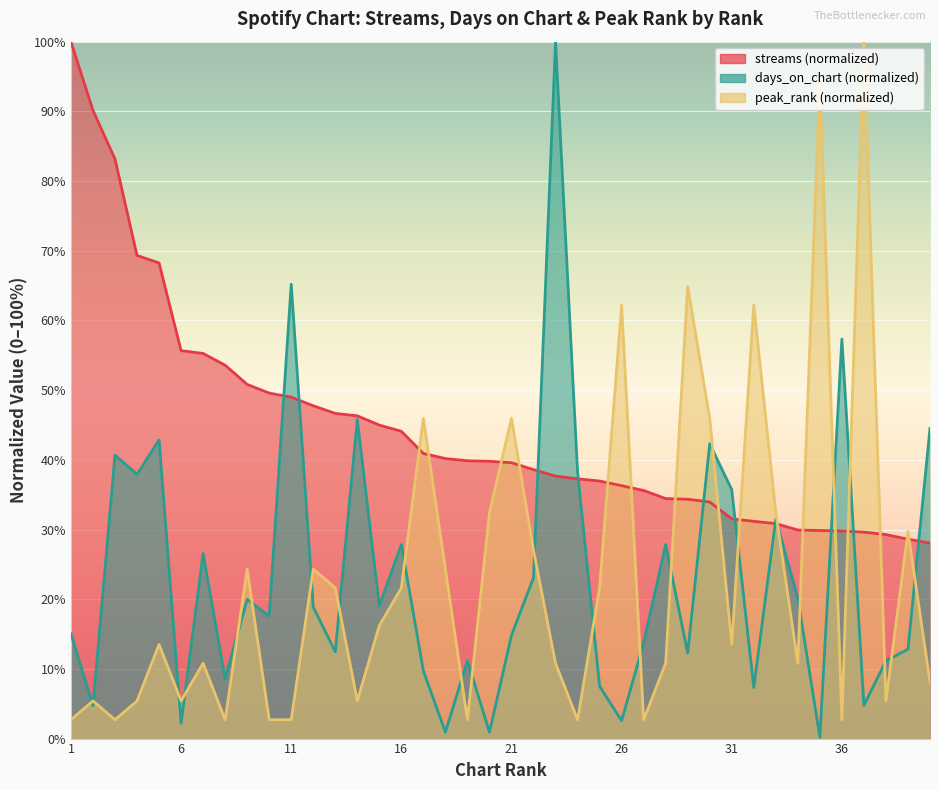

What is the total value across all series at 16?

93.6